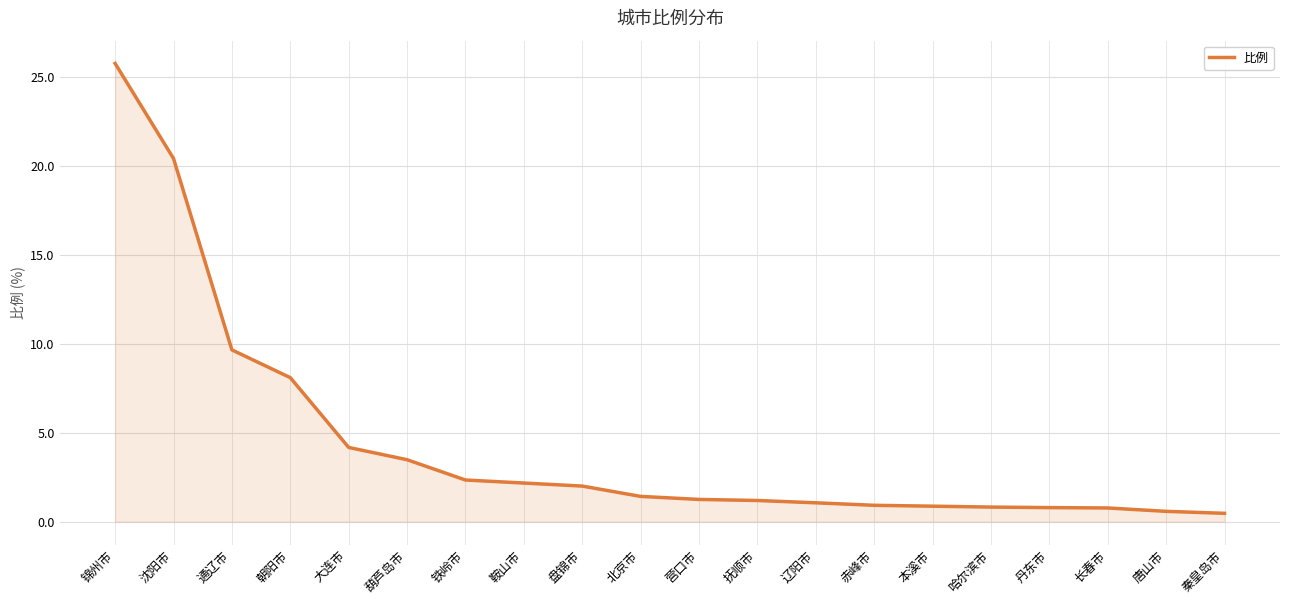

How many lines are shown in the chart?

1